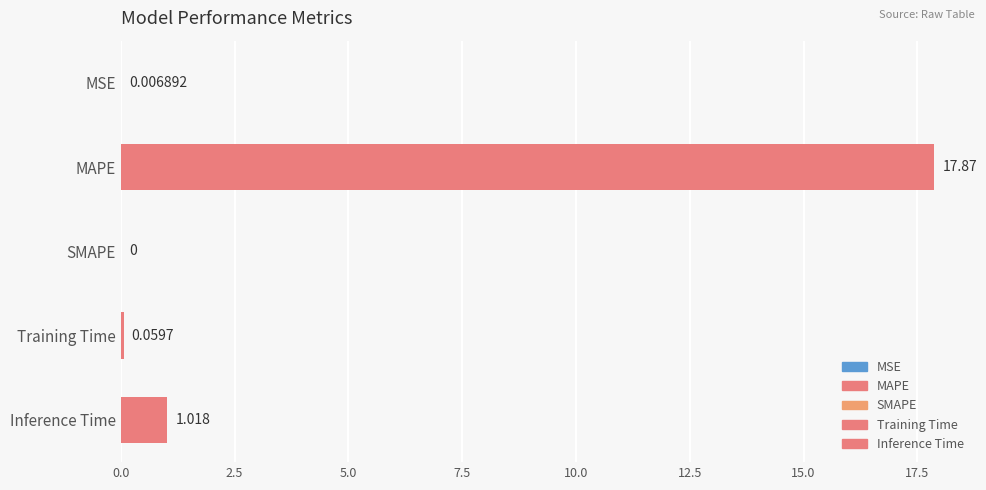

Which has a higher value, MAPE or SMAPE?

MAPE